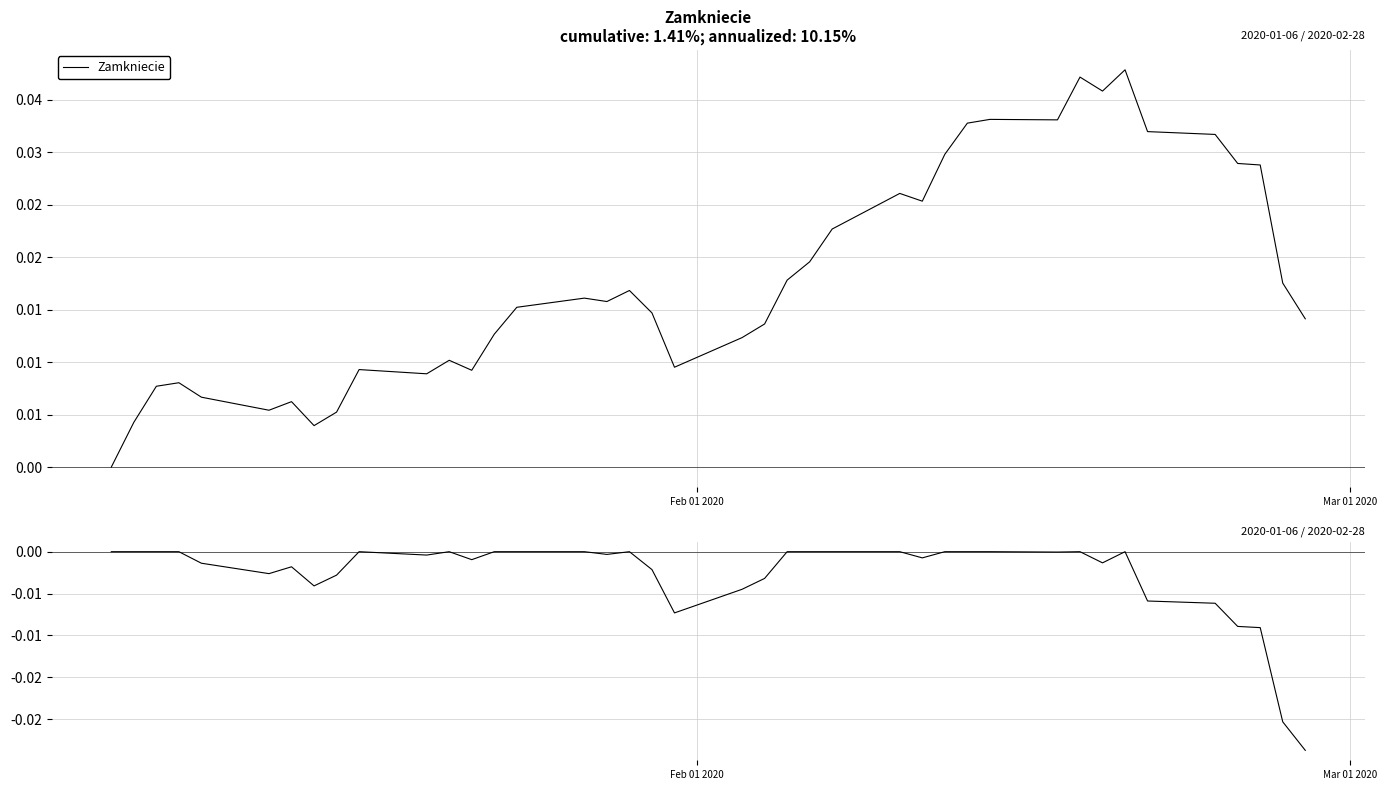

True or false: Zamkniecie drawdown and Zamkniecie intersect in this chart.

False